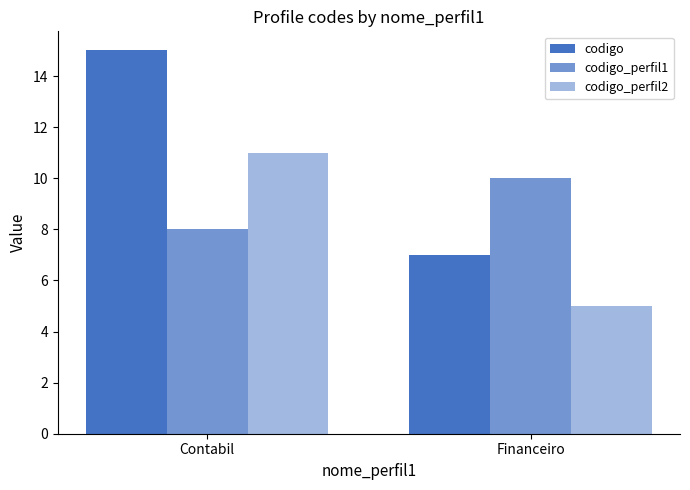

Which category has the highest value in the codigo series?

Contabil